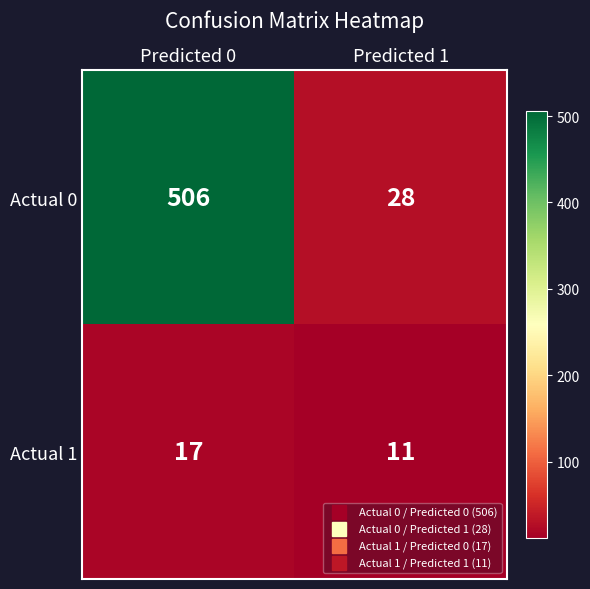

What is the maximum value shown in the chart?

506